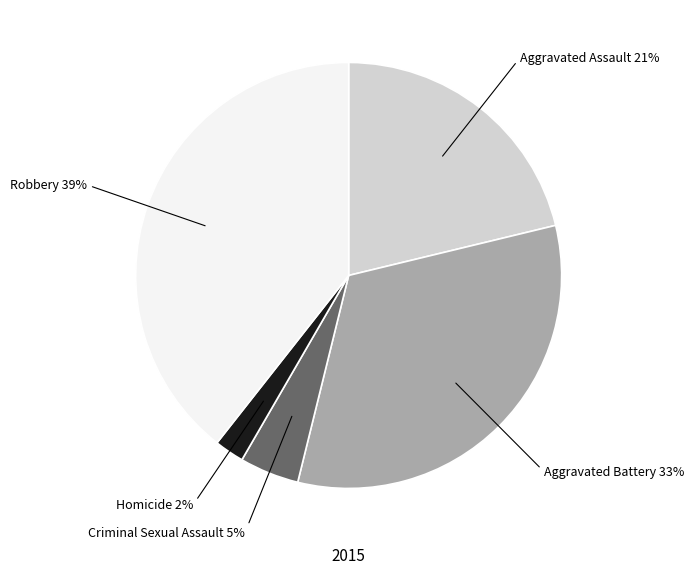

Is there any slice that represents more than half of the pie?

No